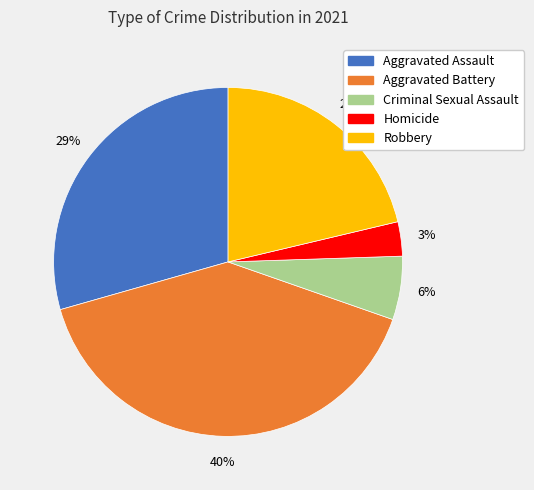

What percentage is the Robbery slice, to the nearest percent?

21%